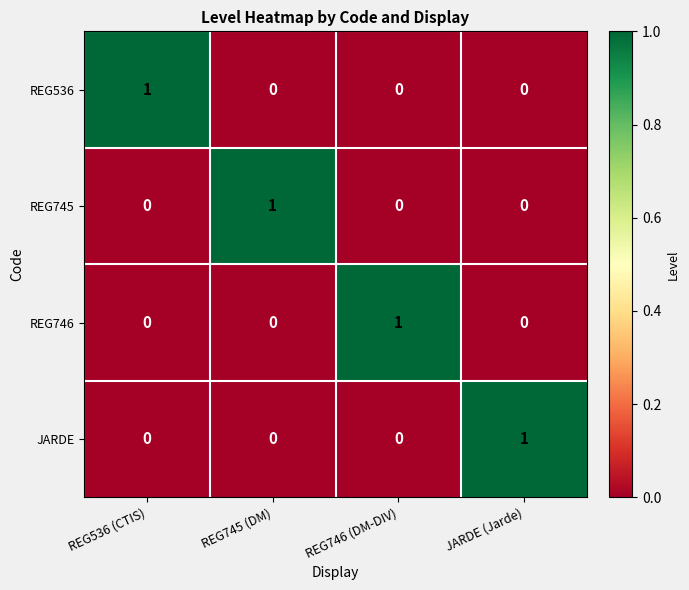

Count the REG745 values in the range 0 to 1.

4